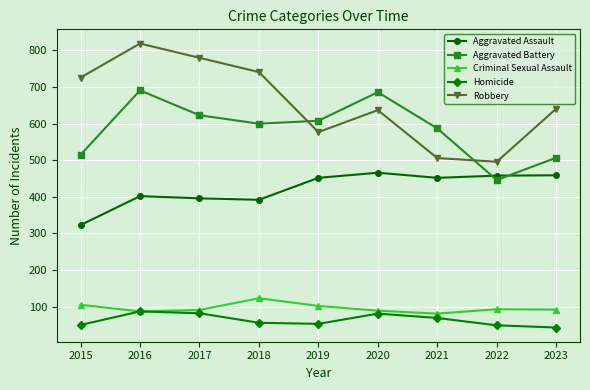

At how many categories does at least one series exceed 489?

9